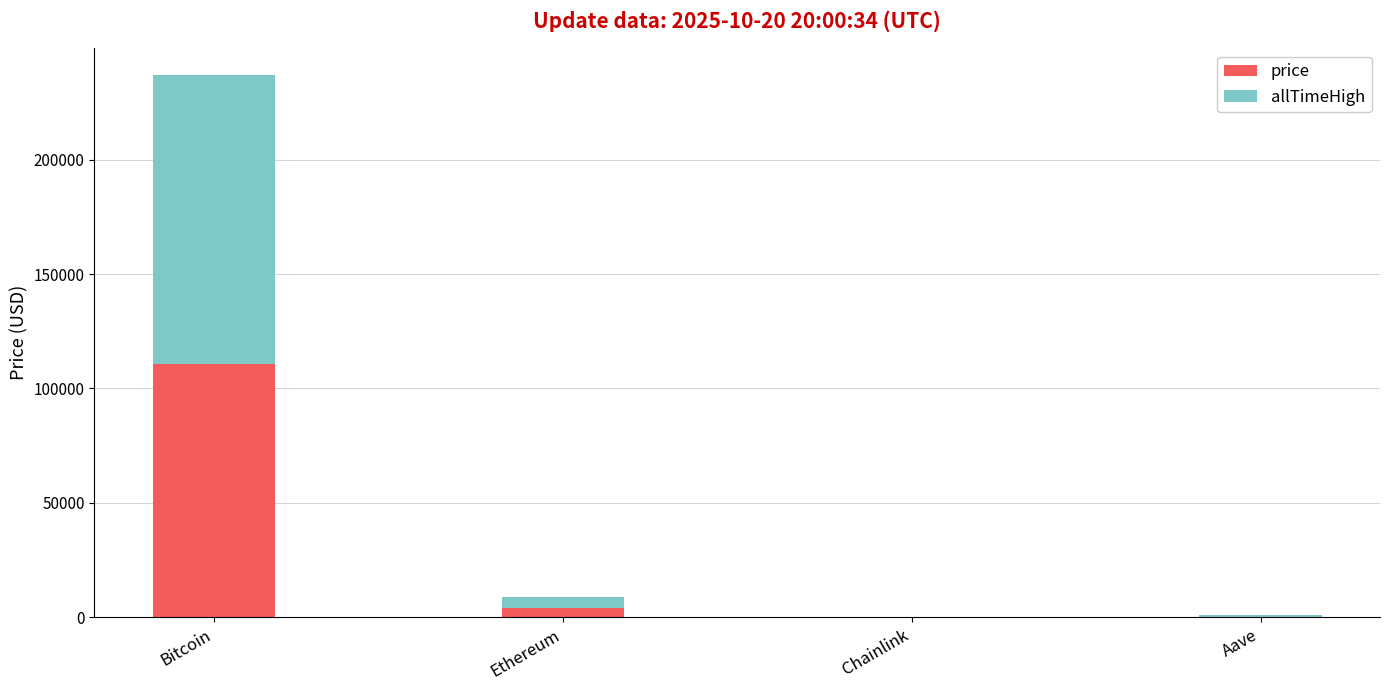

What is the sum of all price values?

115069.1